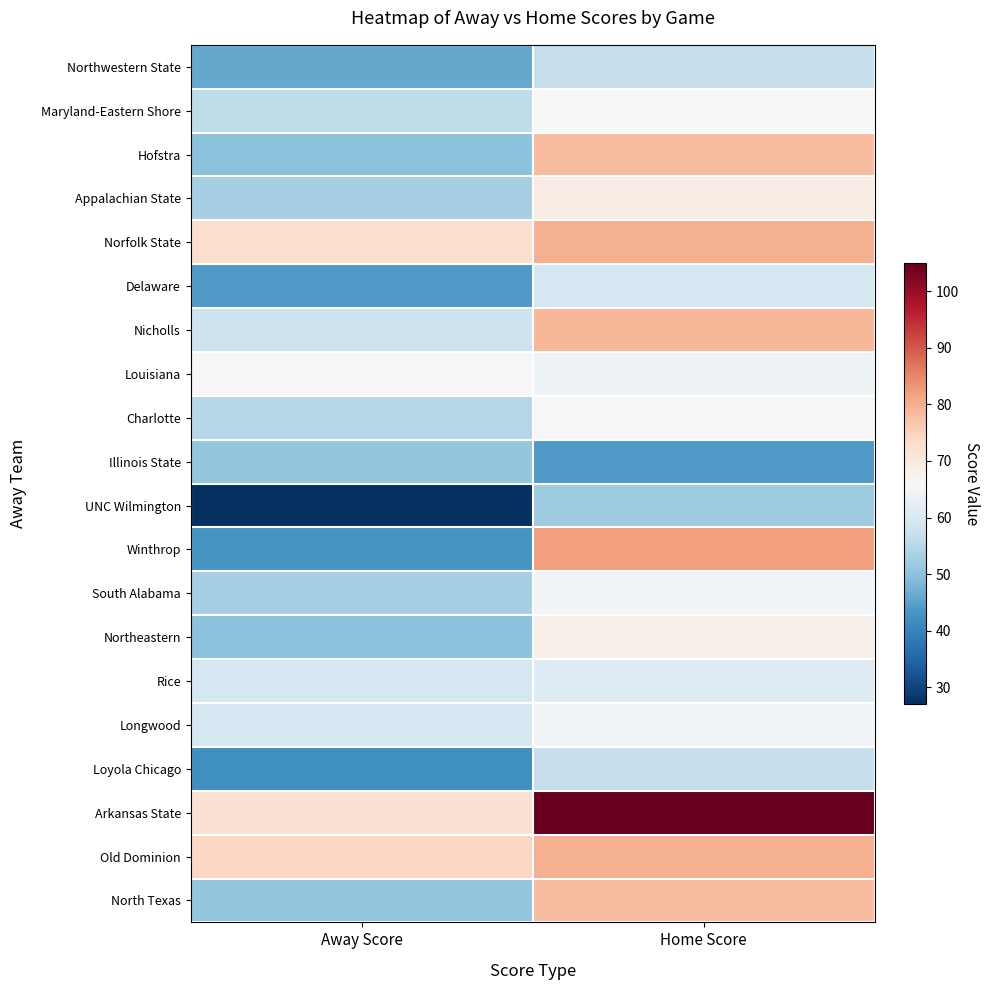

How many categories are shown in the chart?

2